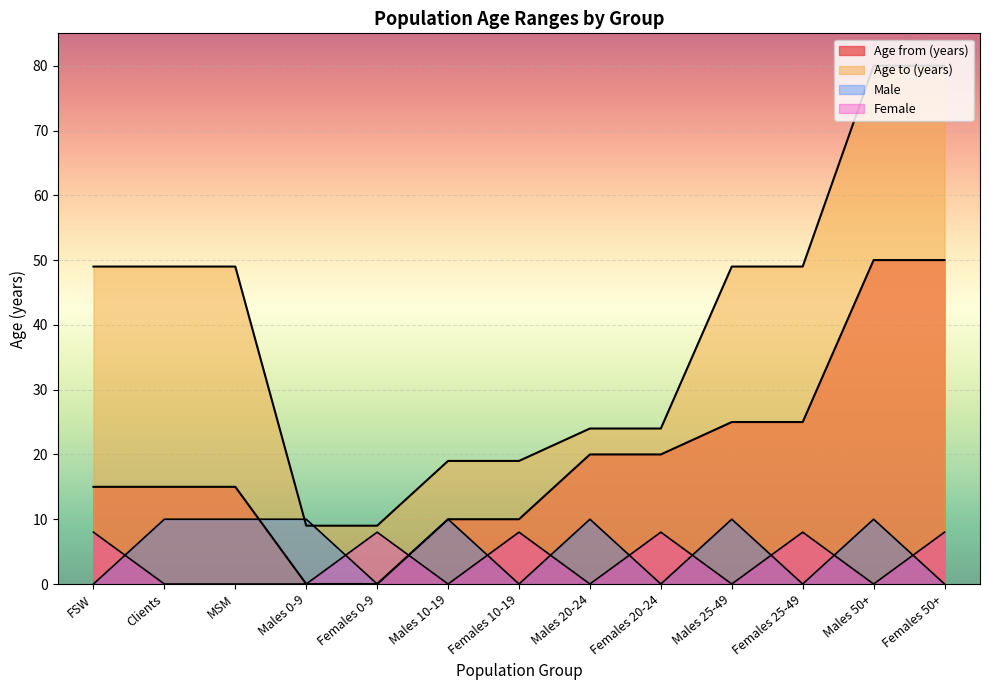

At Females 0-9, list the series in order from largest to smallest.

Age to (years), Female, Age from (years), Male